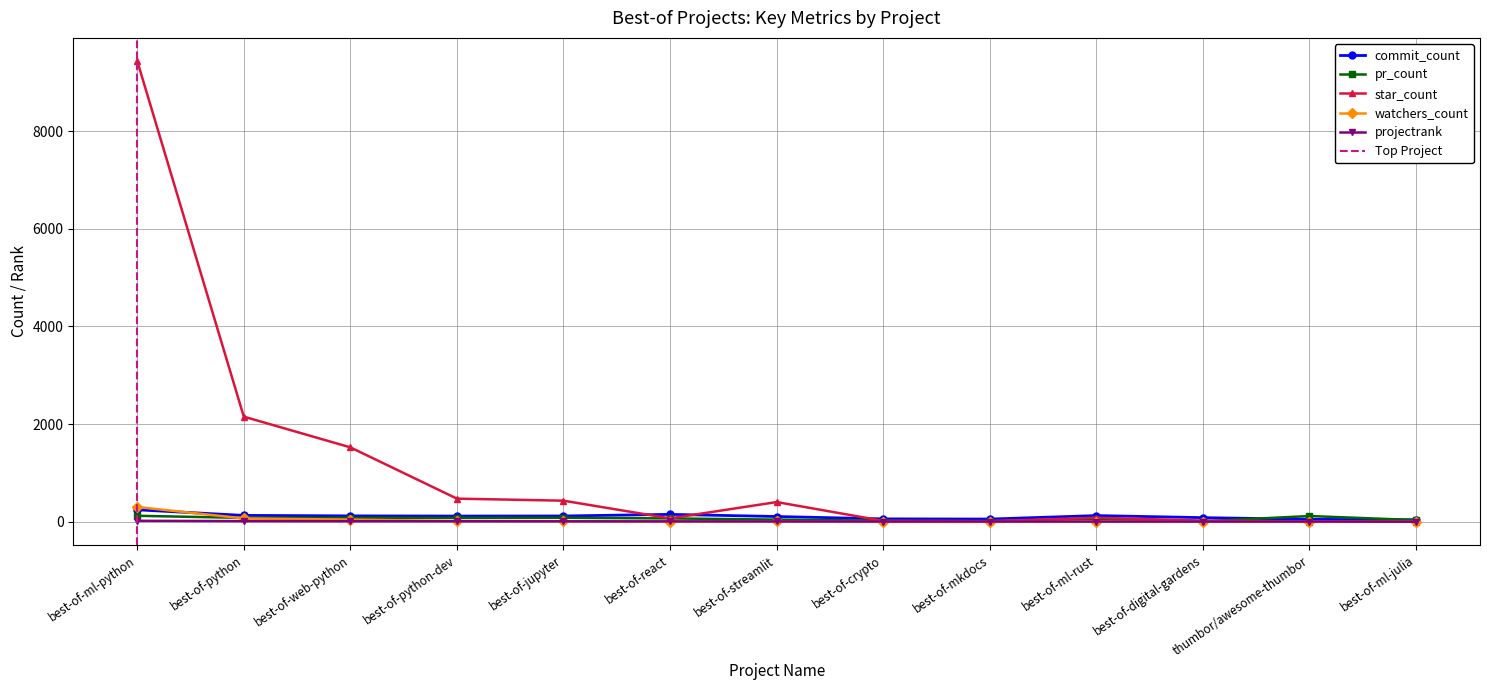

What is the smallest value displayed?

1